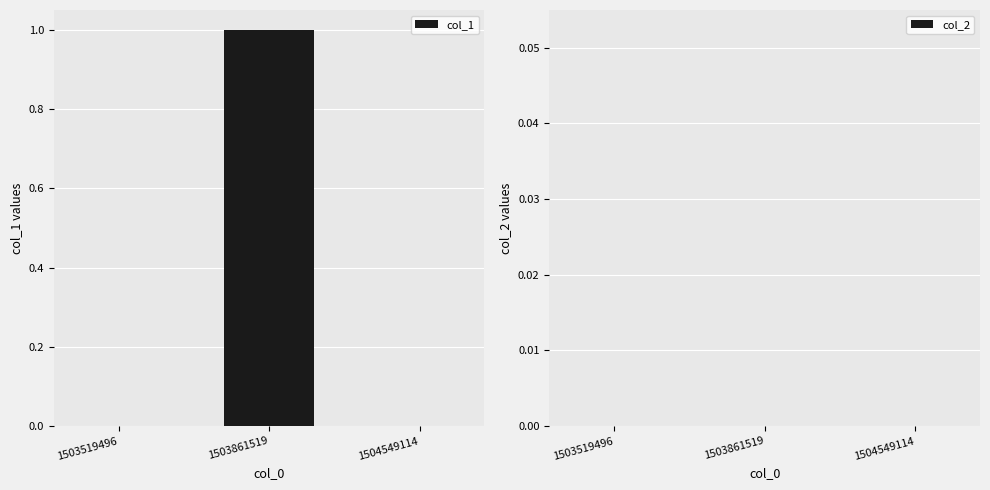

Is it true that the value at 1504549114 is 1?

False